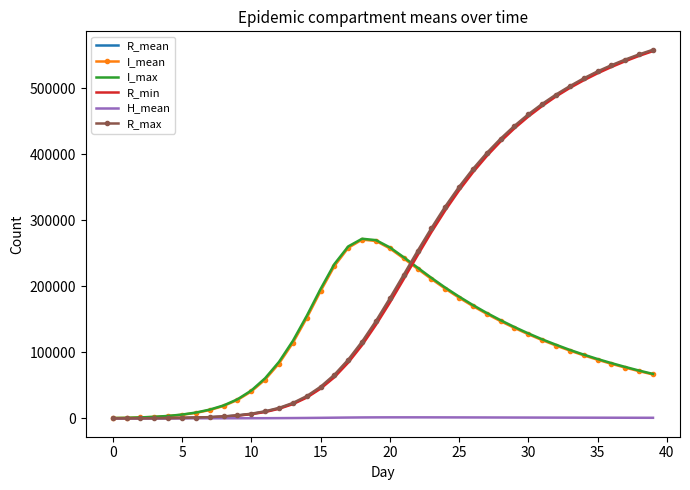

Which series has the widest spread of values?

R_max